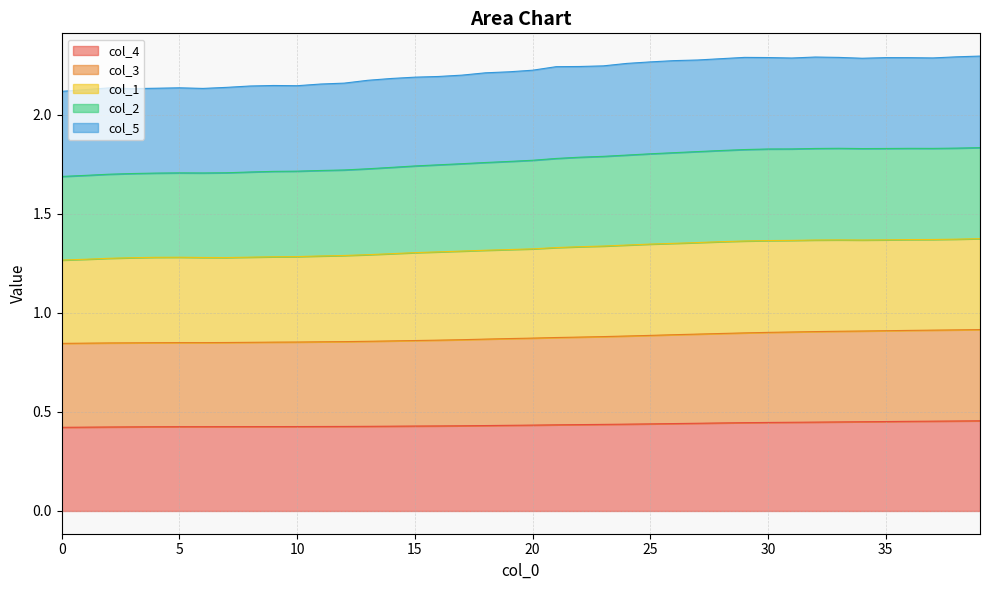

What are all the series names shown in the legend?

col_4, col_3, col_1, col_2, col_5